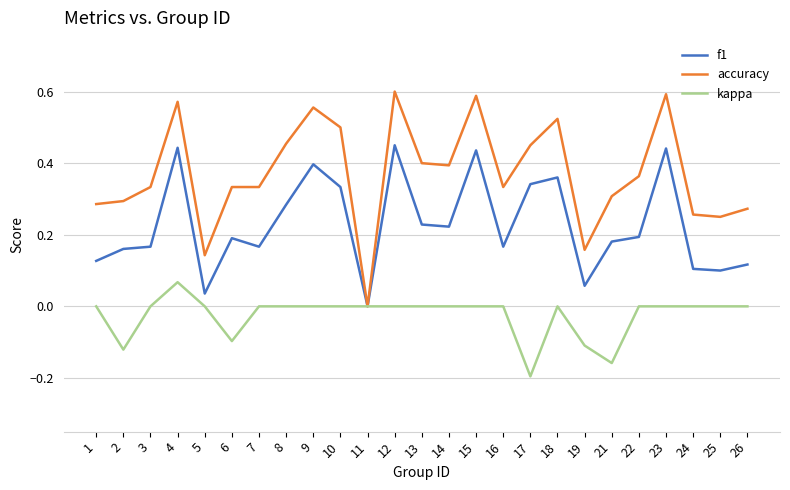

Which category has the lowest value across all series?

17